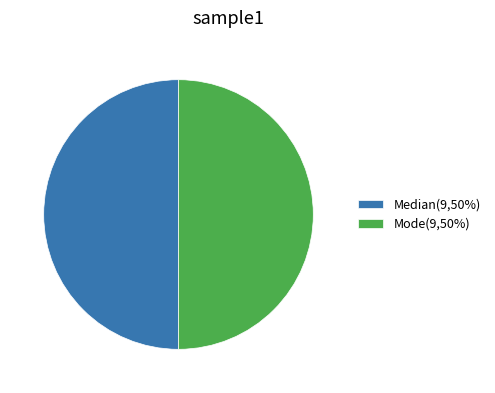

Approximately how many times larger is the value at Median(9,50%) compared to Mode(9,50%)?

1.0